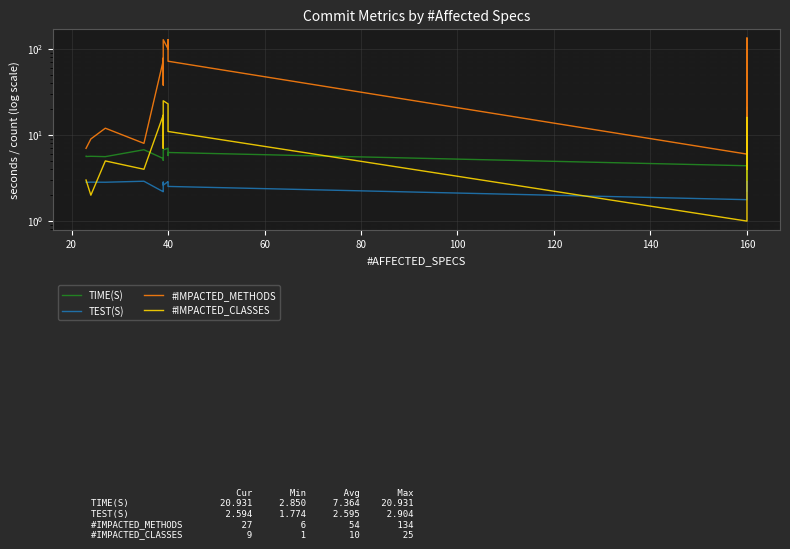

Which series has the largest total across all categories?

#IMPACTED_METHODS